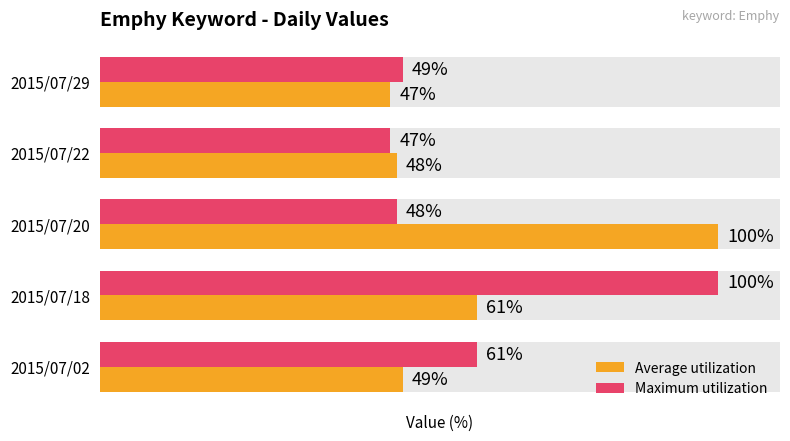

Rank the series by their maximum value, from lowest to highest.

Average utilization, Maximum utilization